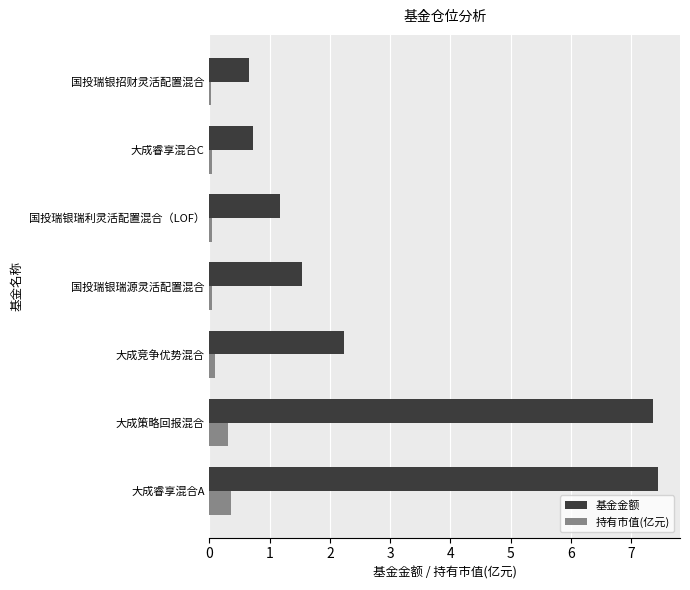

The value of 持有市值(亿元) at 大成策略回报混合 is 0.3. True or false?

True